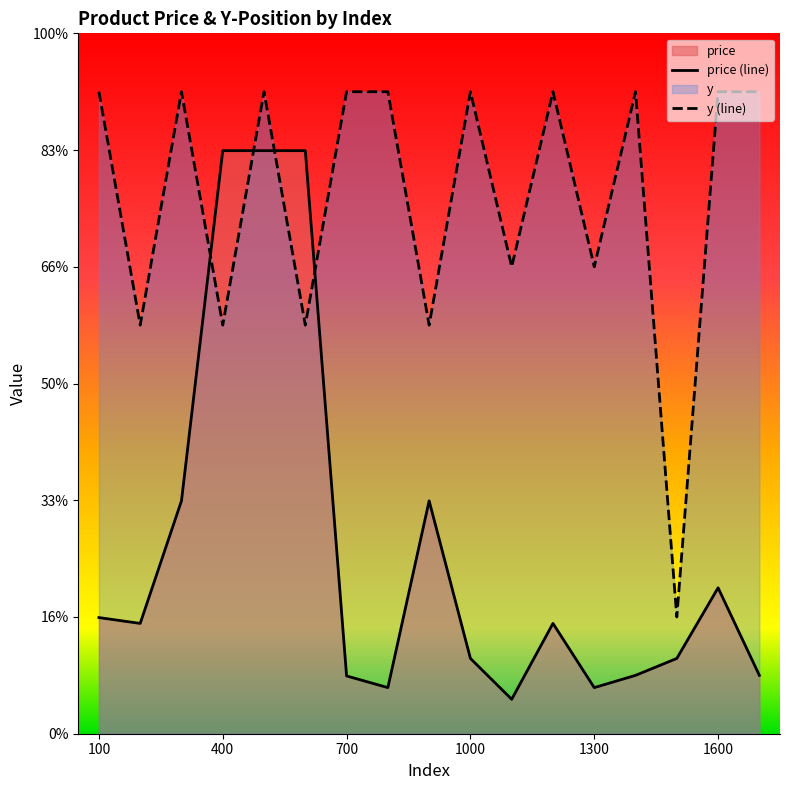

Reading left to right, extract all data points from this chart.

price: 2.0	1.9	4.0	10.0	10.0	10.0	1.0	0.8	4.0	1.3	0.6	1.9	0.8	1.0	1.3	2.5	1.0
y: 11.0	7.0	11.0	7.0	11.0	7.0	11.0	11.0	7.0	11.0	8.0	11.0	8.0	11.0	2.0	11.0	11.0